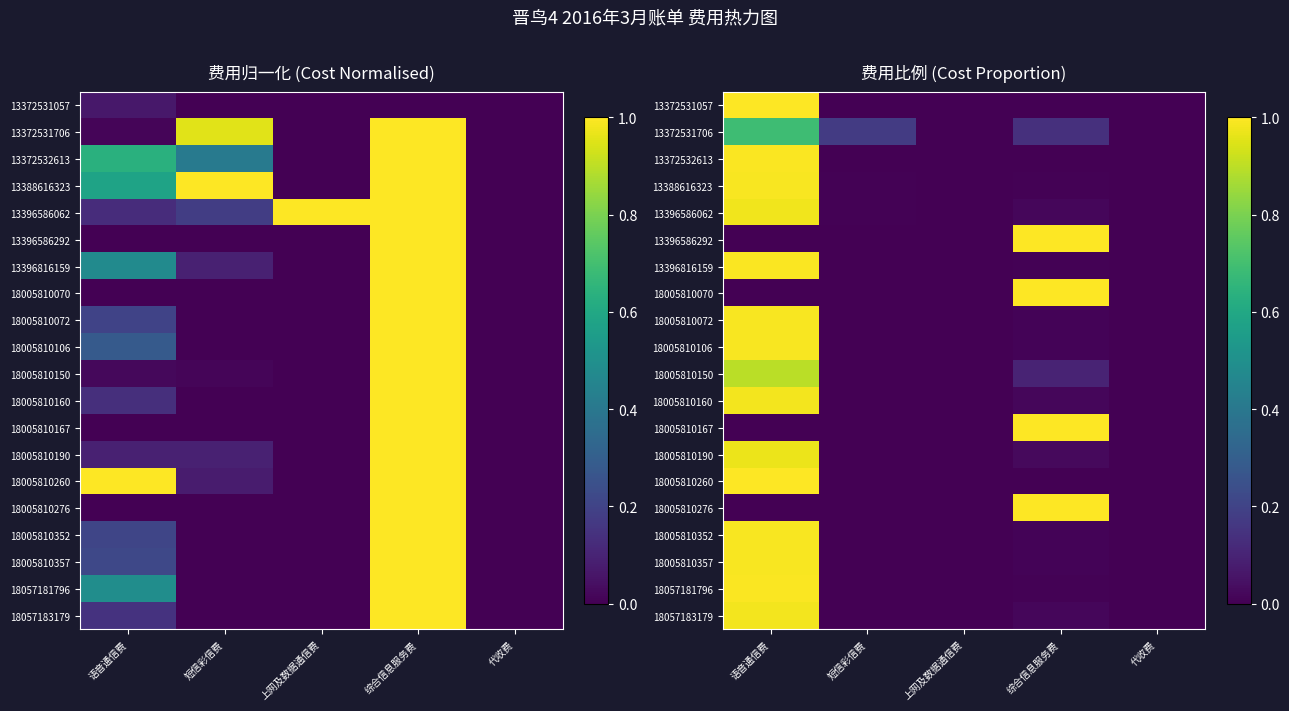

What is the spread (max minus min) of values at 语音通信费?

1.0